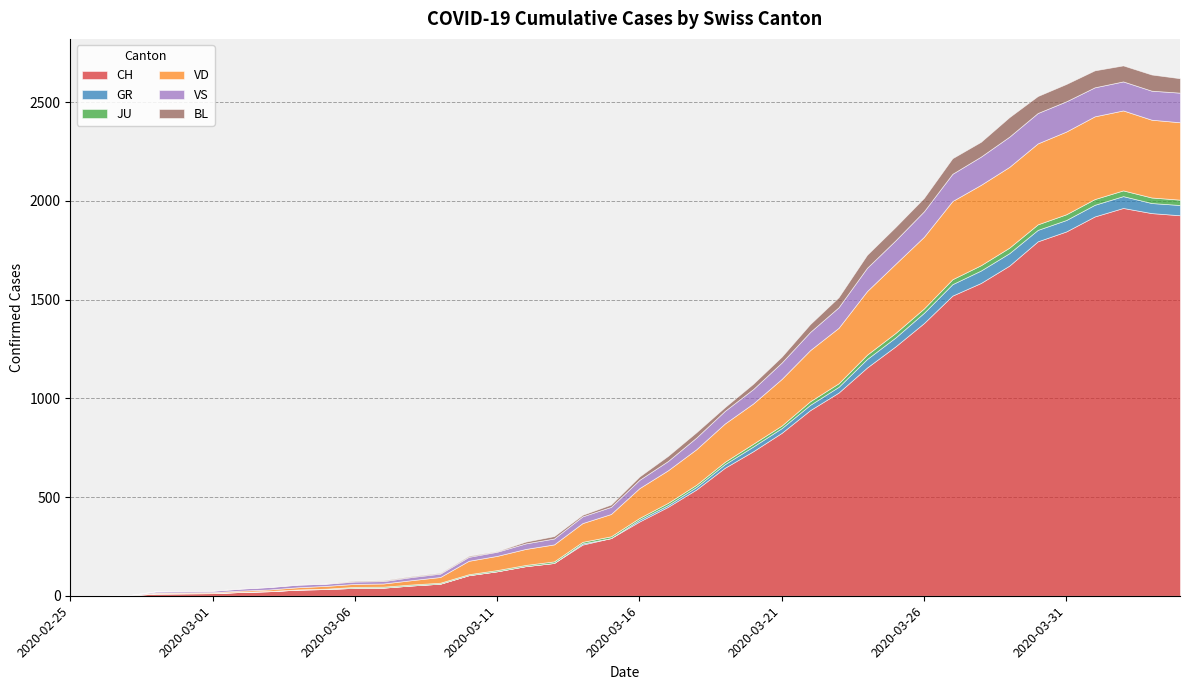

Does the chart display data point markers on the line(s)?

No